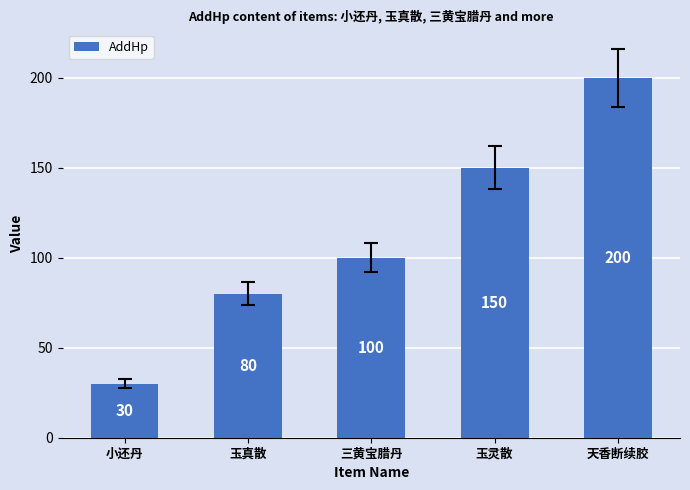

How many bars are there in total?

5